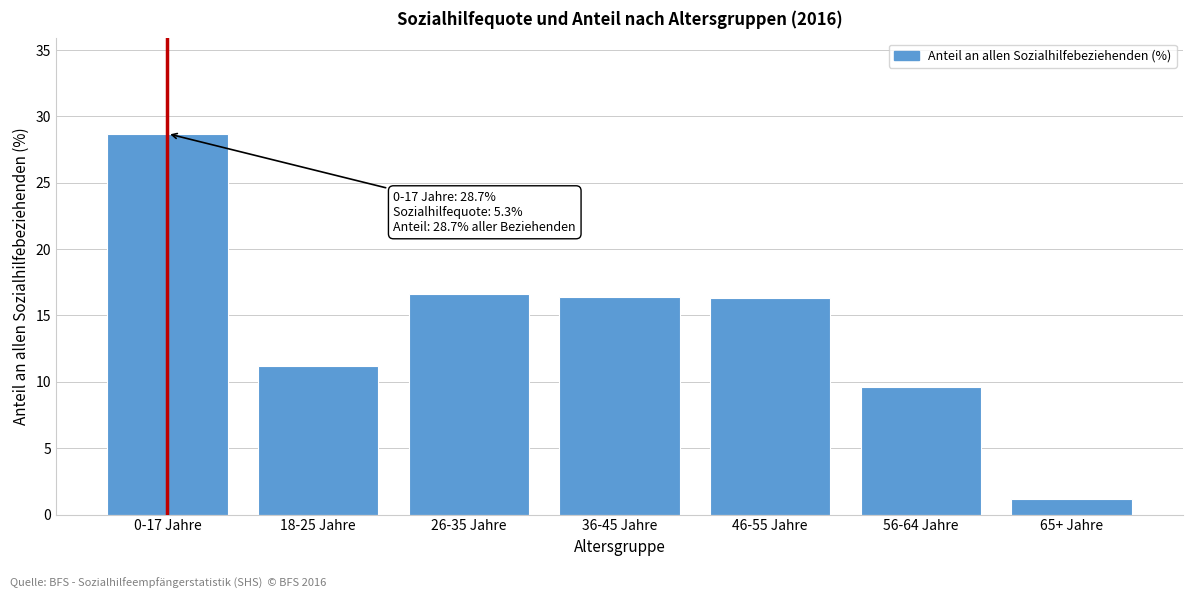

What is the ratio of the value at 0-17 Jahre to the value at 65+ Jahre?

23.9